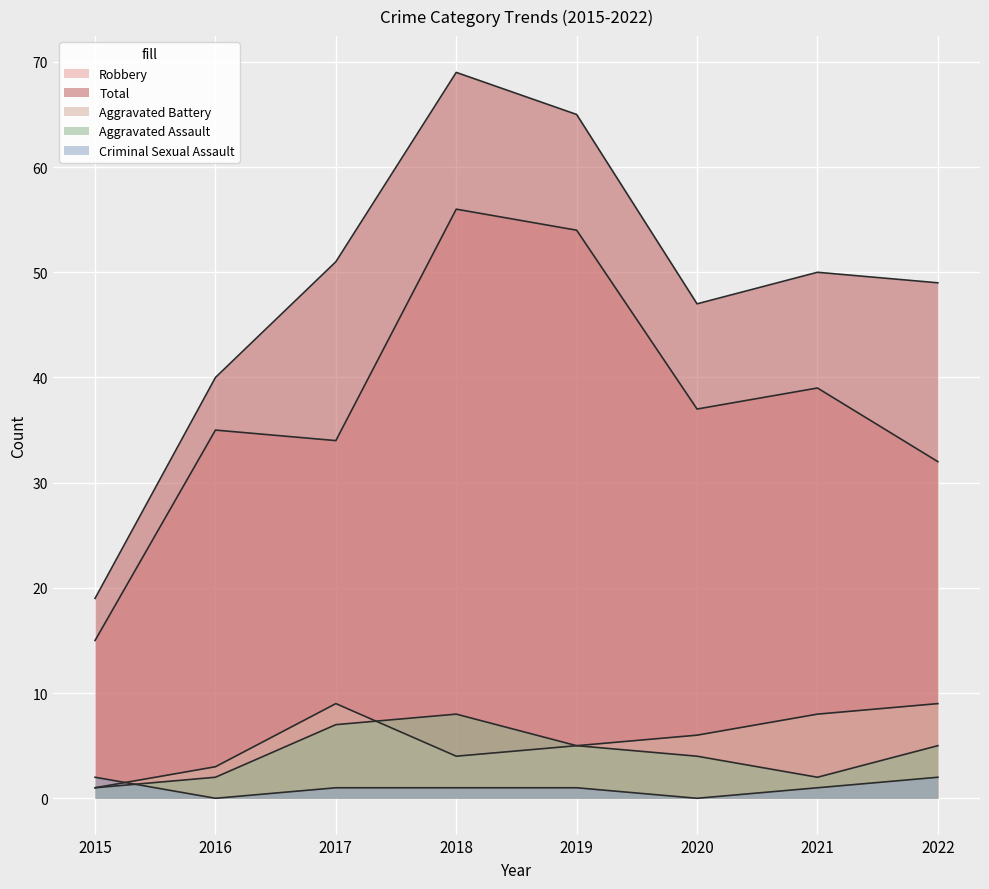

Rank the categories by Total value from highest to lowest.

2018, 2019, 2017, 2021, 2022, 2020, 2016, 2015